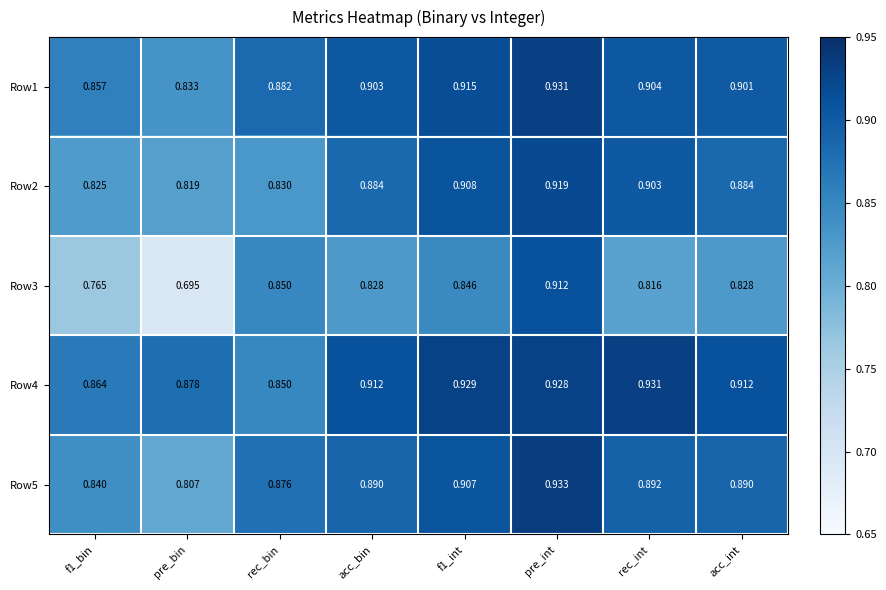

Between rec_bin and pre_int, which series saw the biggest shift?

Row2